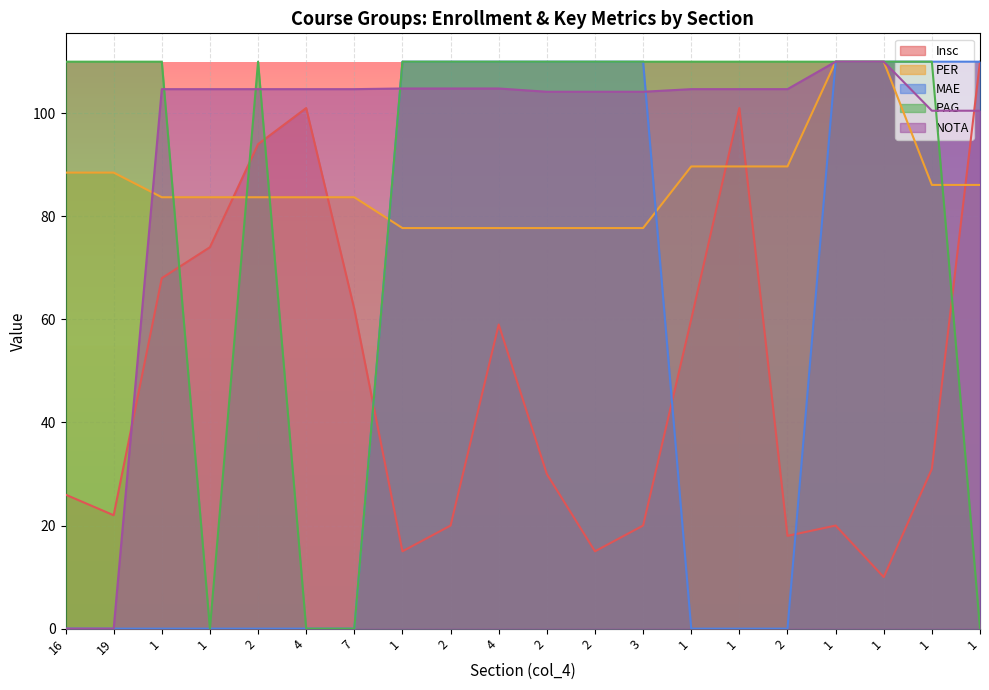

Where is Insc nearest to the value 60?

1